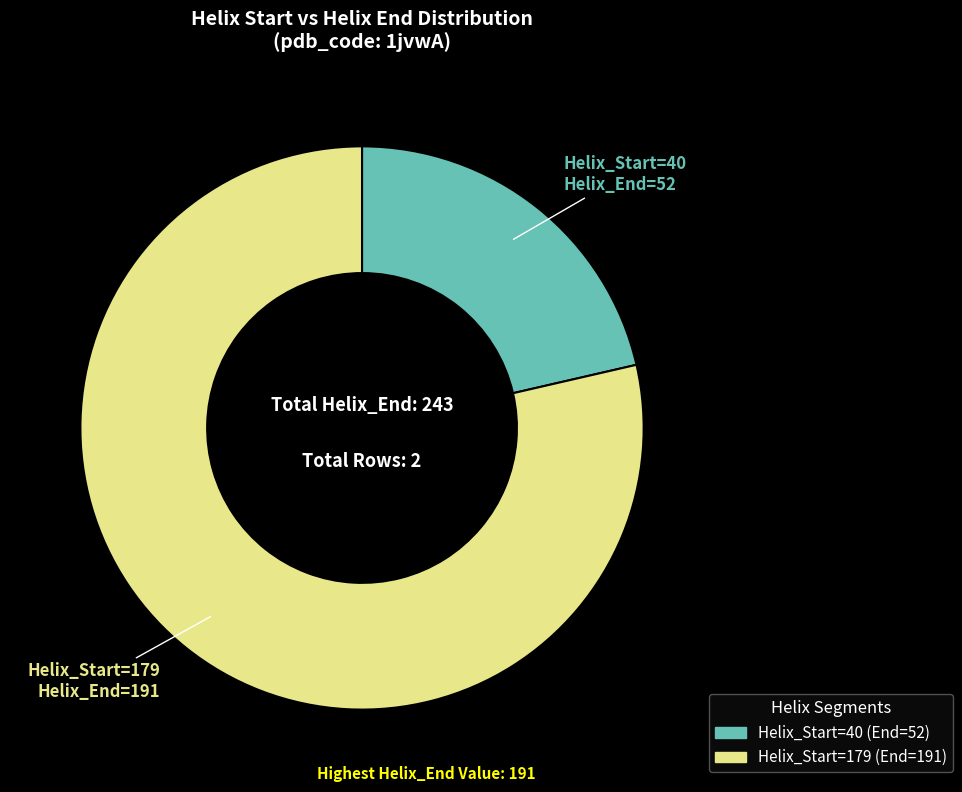

To the nearest percent, what is the difference between the largest and smallest slice percentages?

57%